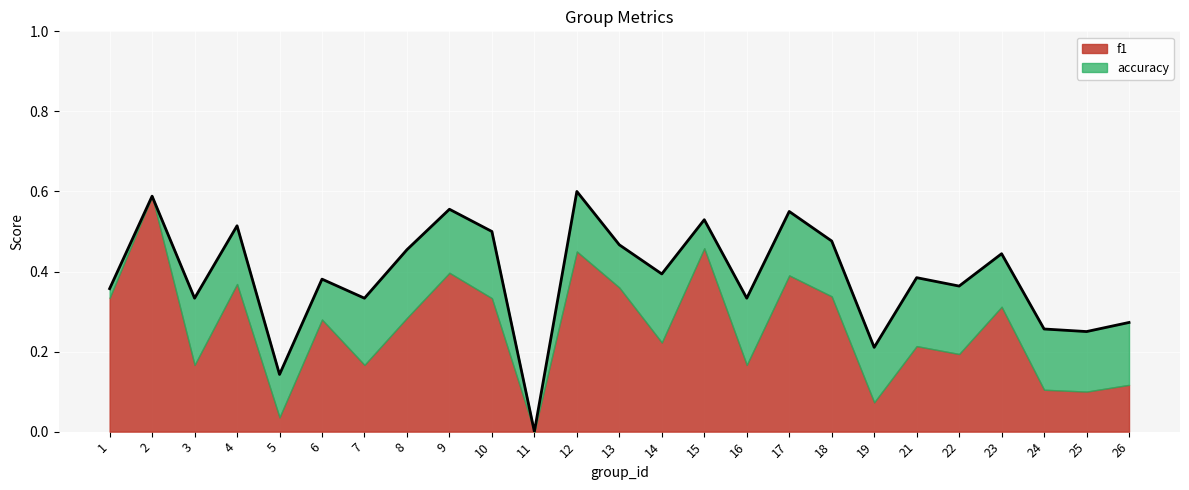

What is the difference between the values at 25 and 11?

0.2